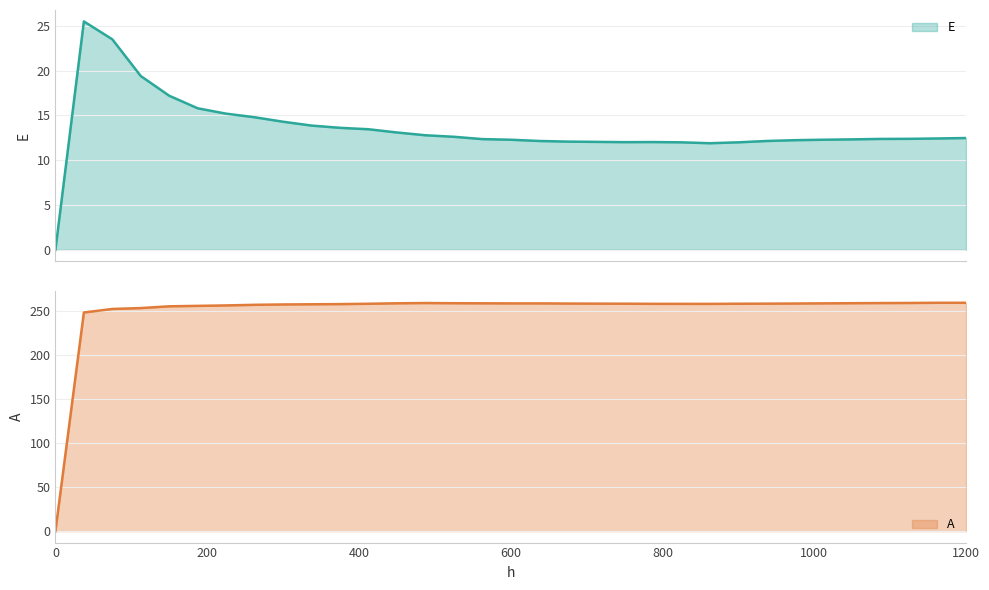

Rank the series by their maximum value, from lowest to highest.

E, A